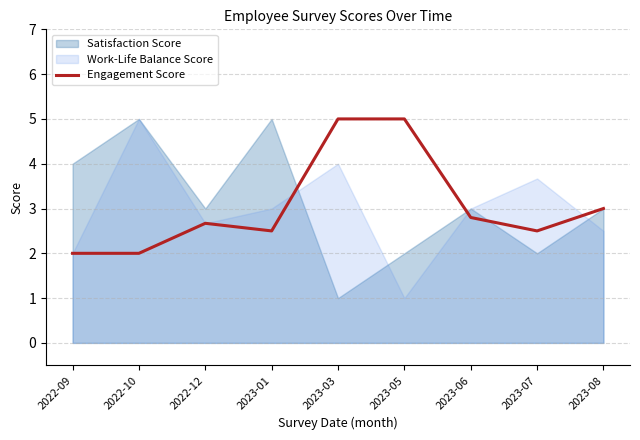

Reading left to right, what are all the values shown in this chart?

2.0	2.0	2.7	2.5	5.0	5.0	2.8	2.5	3.0